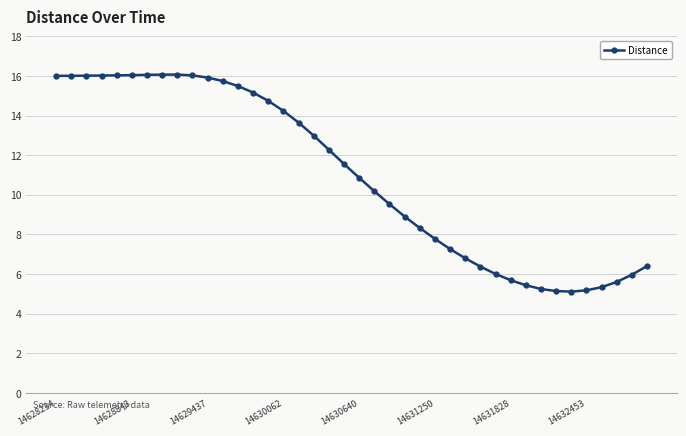

True or false: there are more than 0 points higher than both neighbors.

True